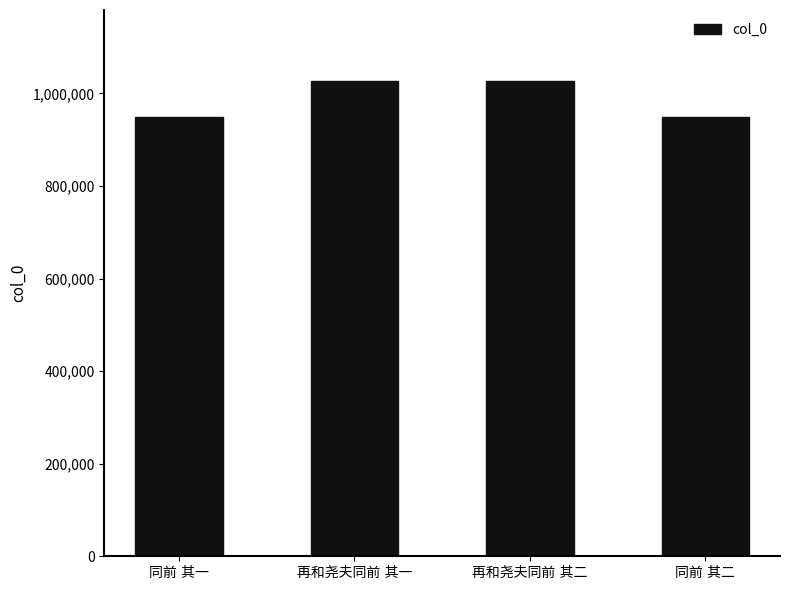

What is the greatest value displayed?

1026145